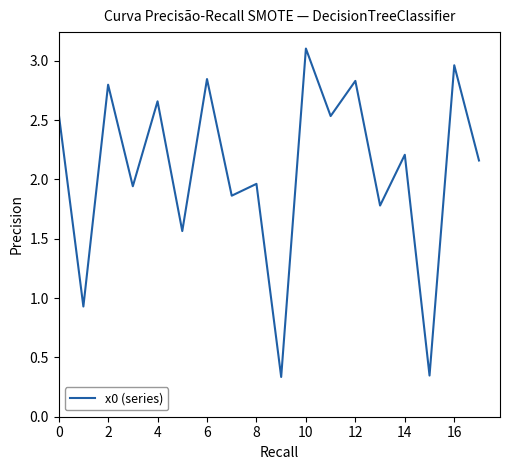

What is the maximum value shown in the chart?

3.1